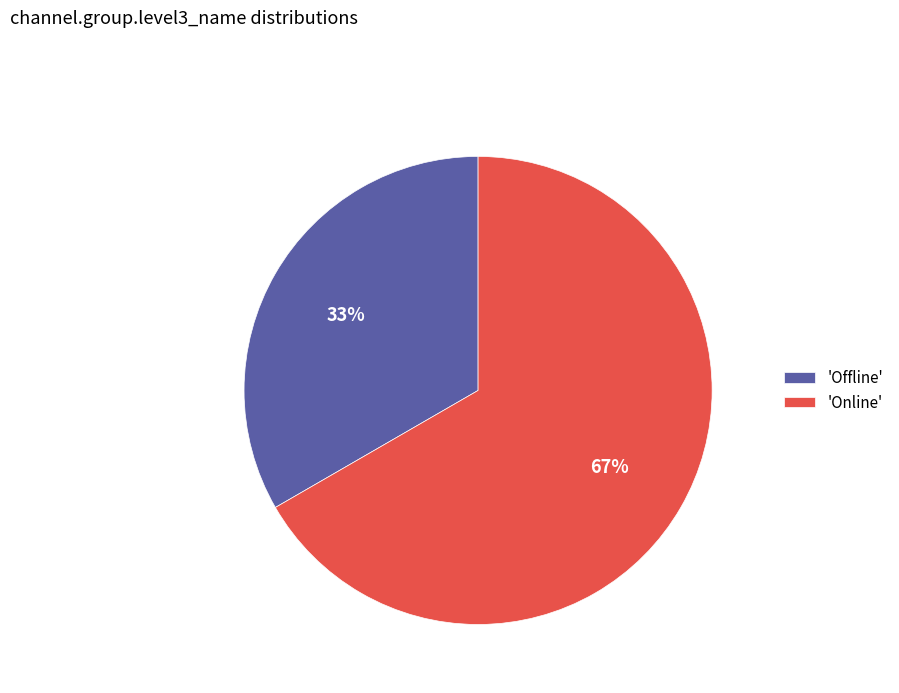

How many segments does this pie chart have?

2